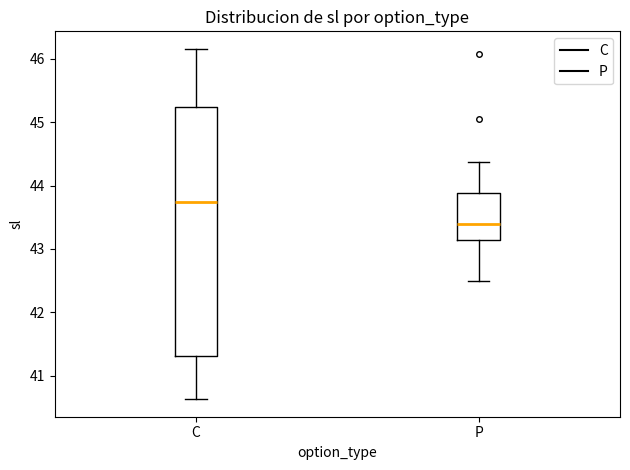

Reading left to right, read every box against the y-axis: the position of its median line, the range the box covers, and the ends of its whiskers. The values are not printed on the chart, so give them approximately, as read against the axis.

C: median 43.7, box 41.3 to 45.2, whiskers 40.6 to 46.2
P: median 43.4, box 43.1 to 43.9, whiskers 42.5 to 44.4